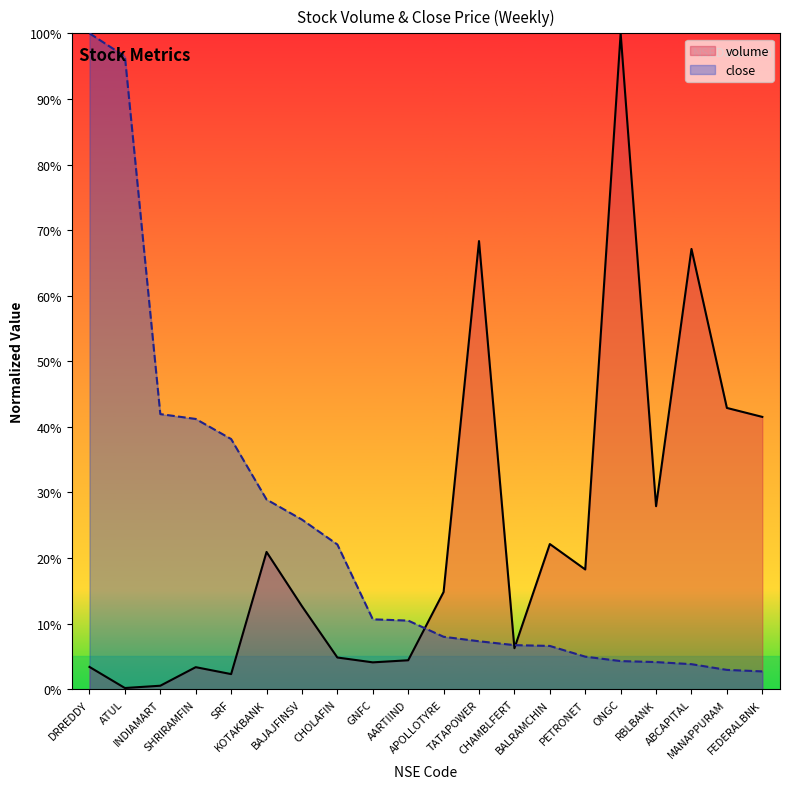

Where is close nearest to the value 51?

INDIAMART